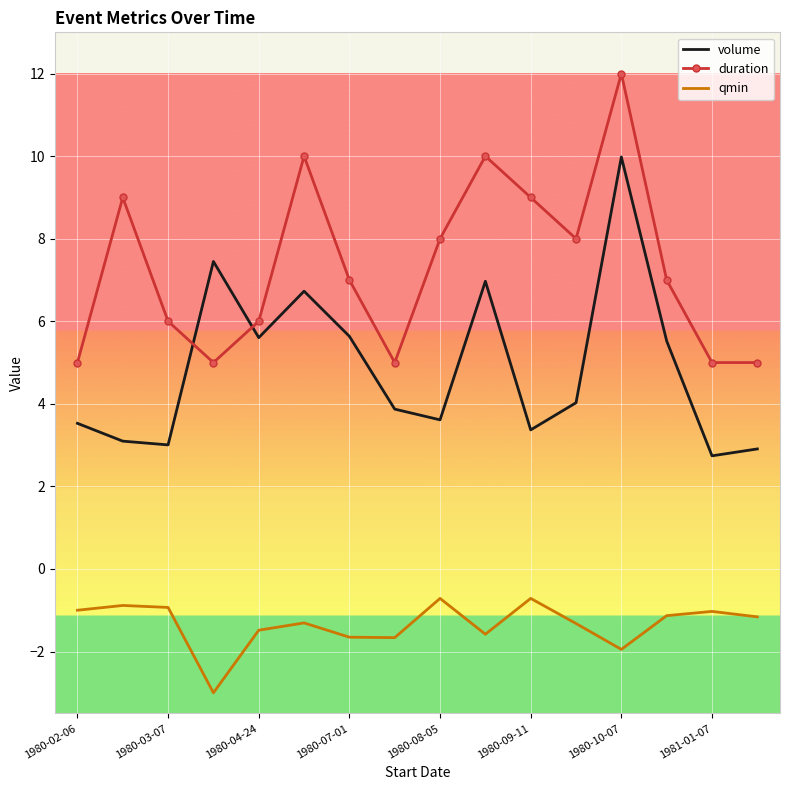

What is the difference between the maximum and minimum values in the qmin series?

2.3